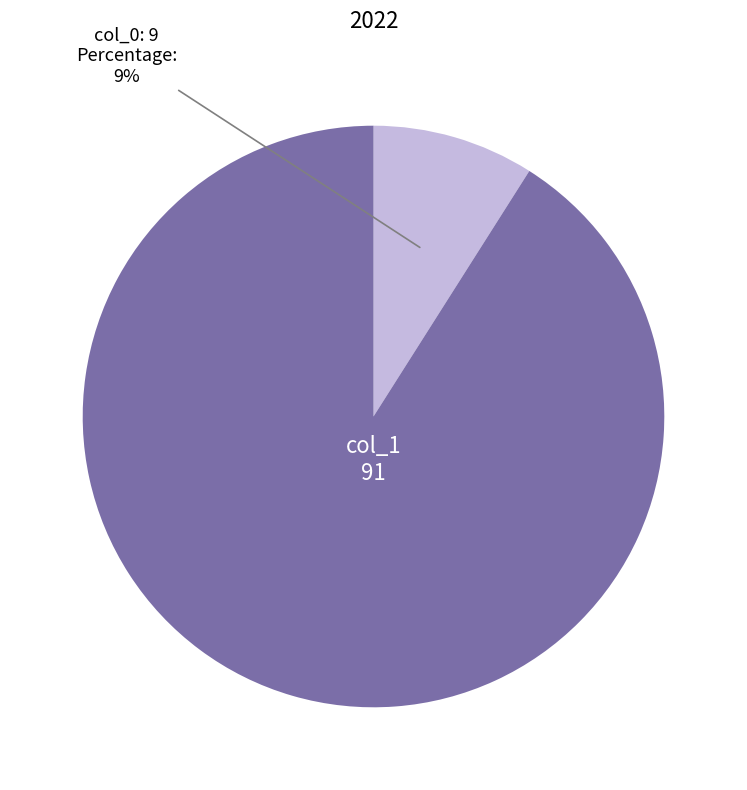

To the nearest percent, what is the average slice percentage?

50%